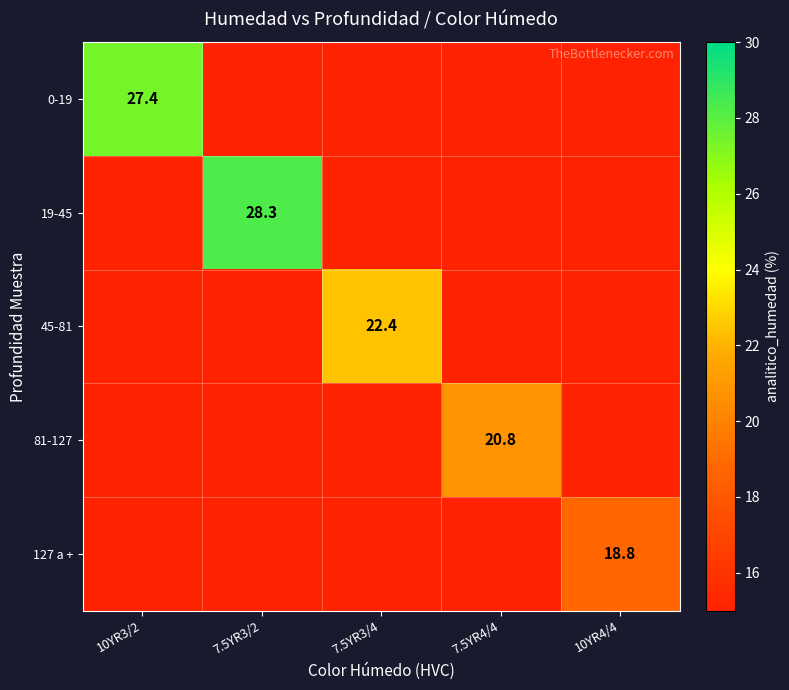

True or false: 45-81 has a value of 22.4 at 7.5YR3/4.

True